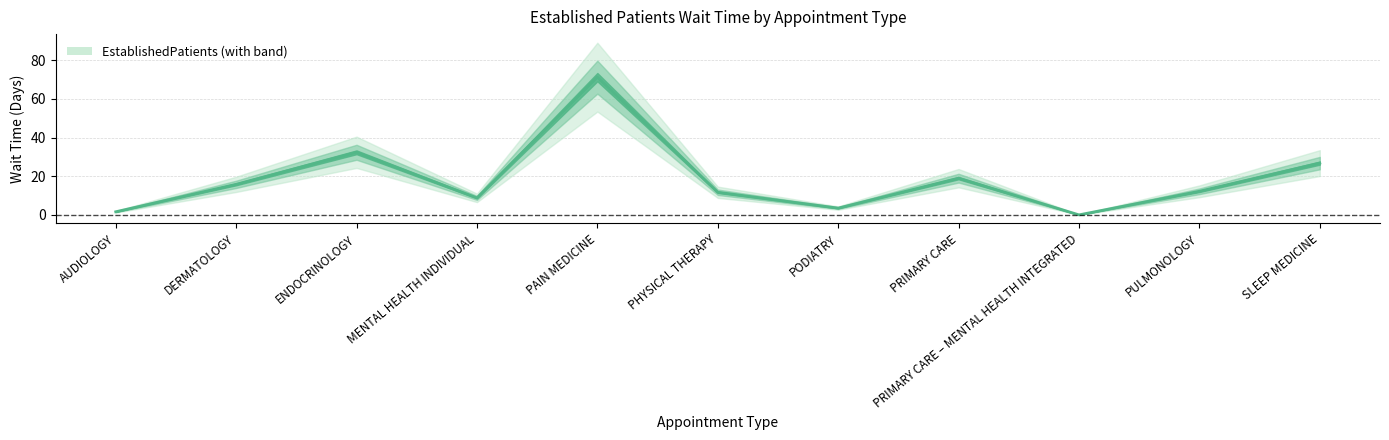

The chart shows a value of 13.3 at MENTAL HEALTH INDIVIDUAL. True or false?

False